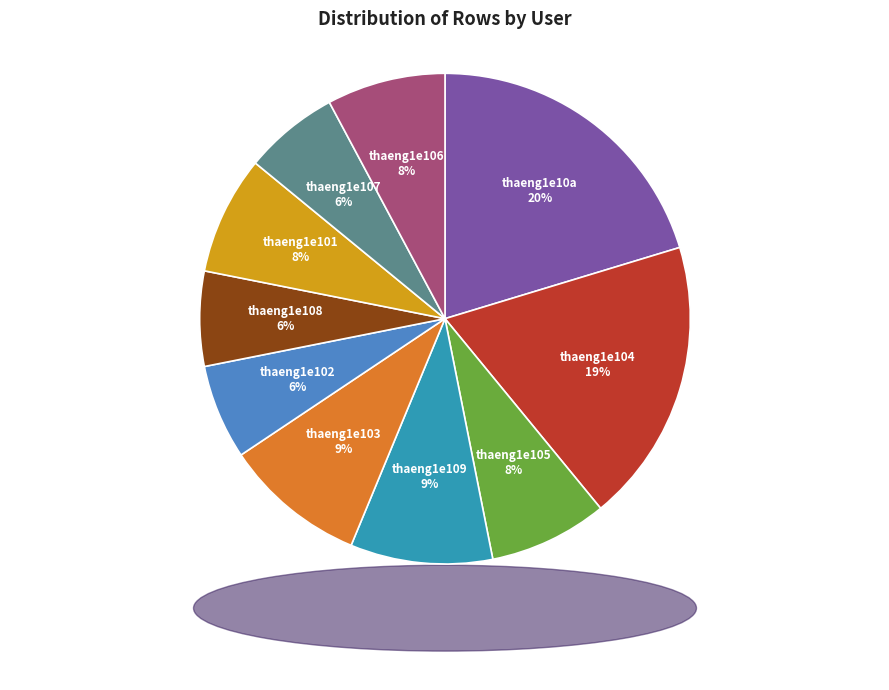

Which has a higher value, thaeng1e106 or thaeng1e103?

thaeng1e103